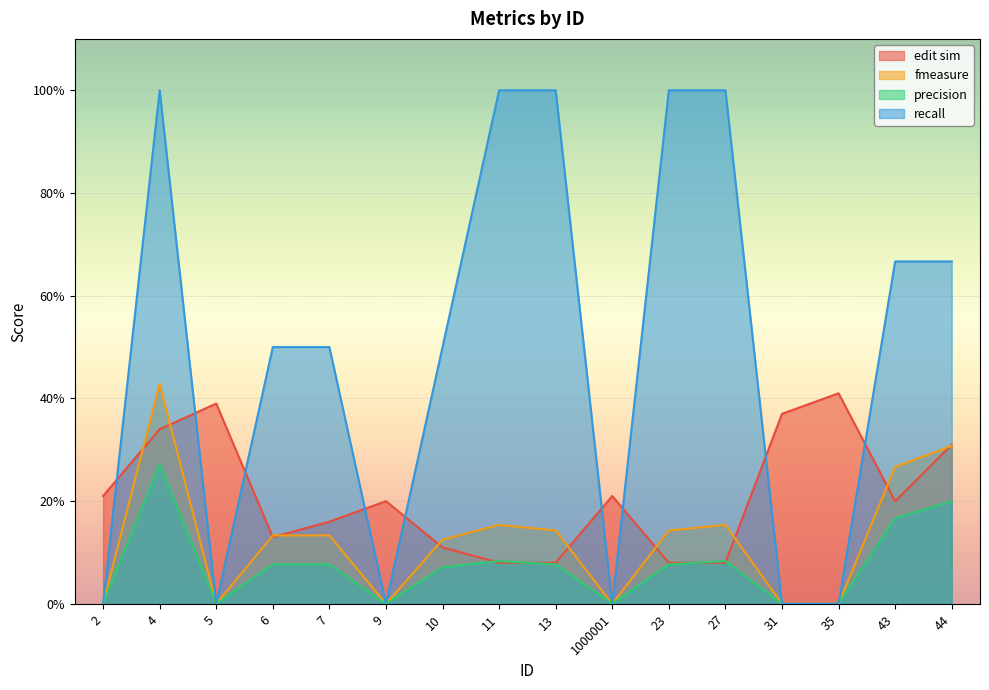

How many interior local peaks does the edit sim series have?

4